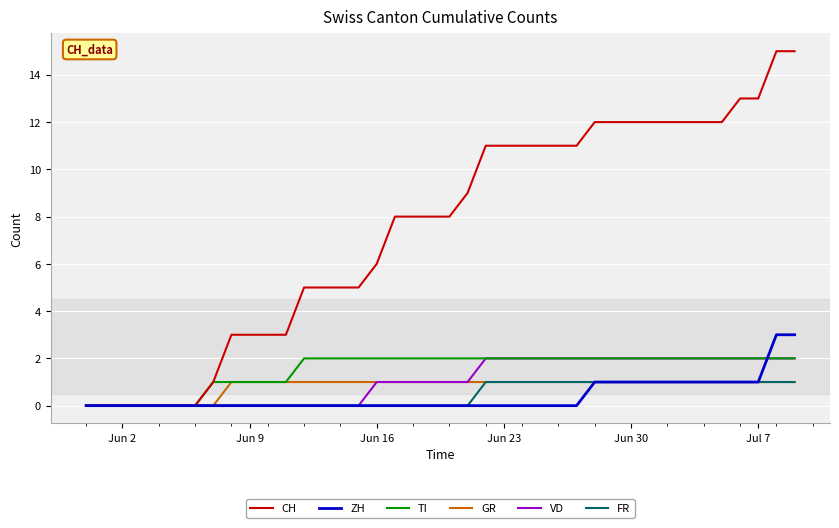

What is the maximum value shown in the chart?

15